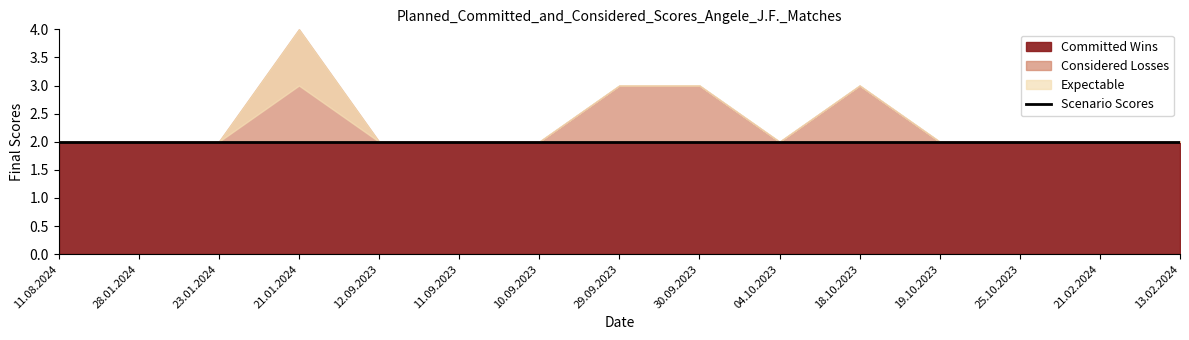

What is the difference between the highest and lowest values at 19.10.2023?

2